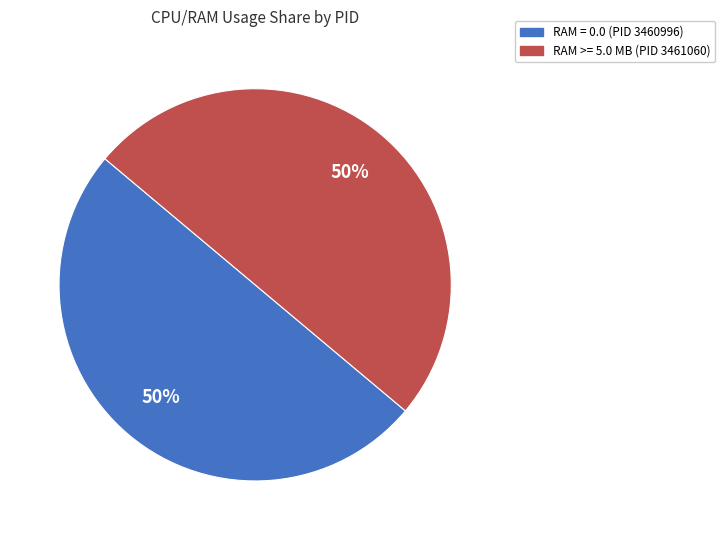

To the nearest percent, what is the average slice percentage?

50%